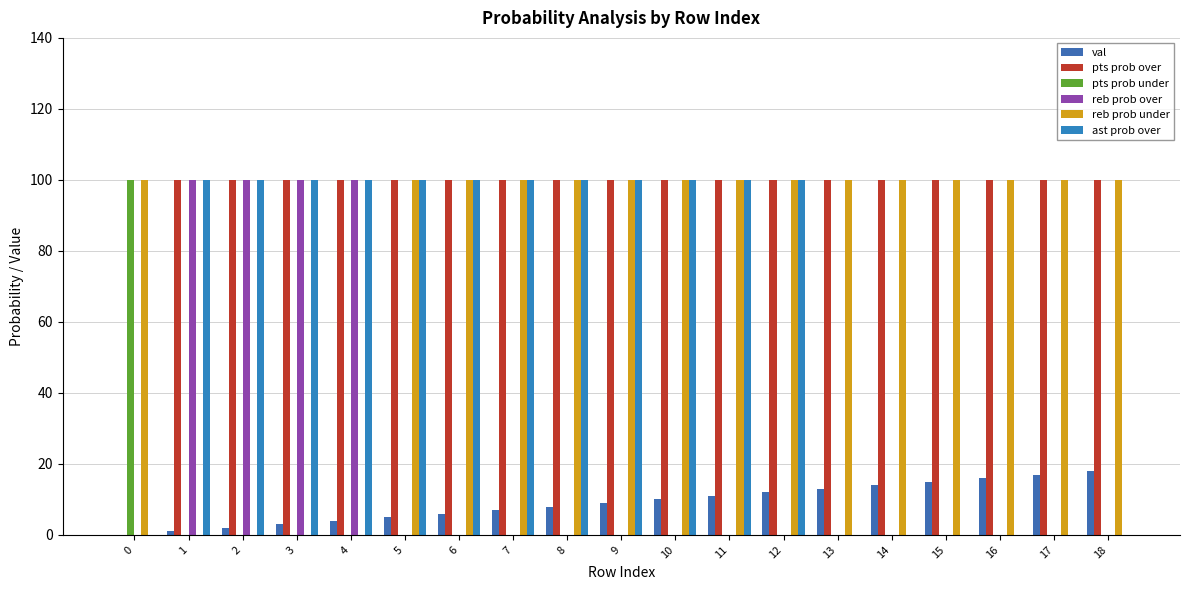

Is the value of reb prob over at 2 greater than the value of pts prob over at 15?

No